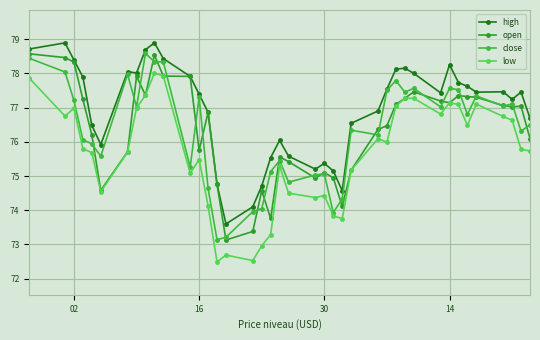

How many values in the open series are below 77?

20